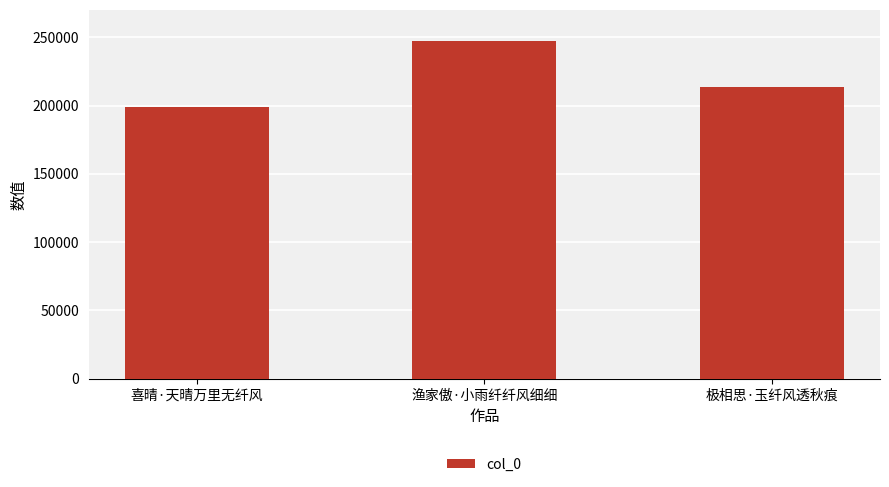

What is the maximum value shown in the chart?

246984